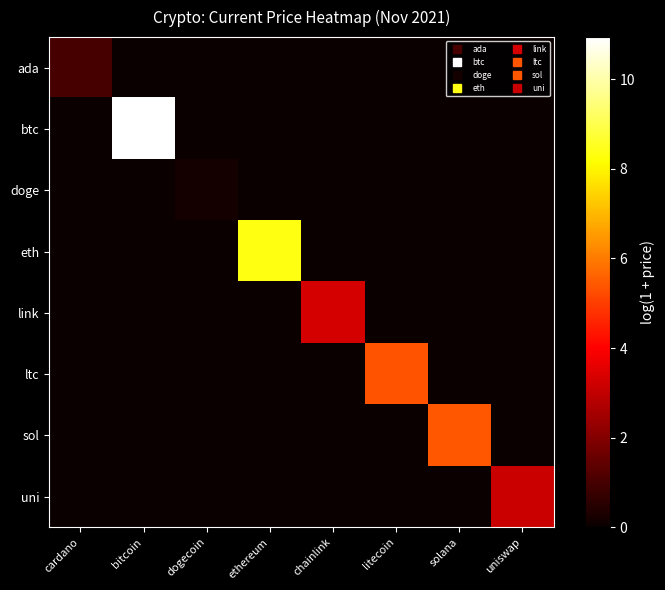

Rank the series at dogecoin from lowest to highest value.

ada, btc, eth, link, ltc, sol, uni, doge